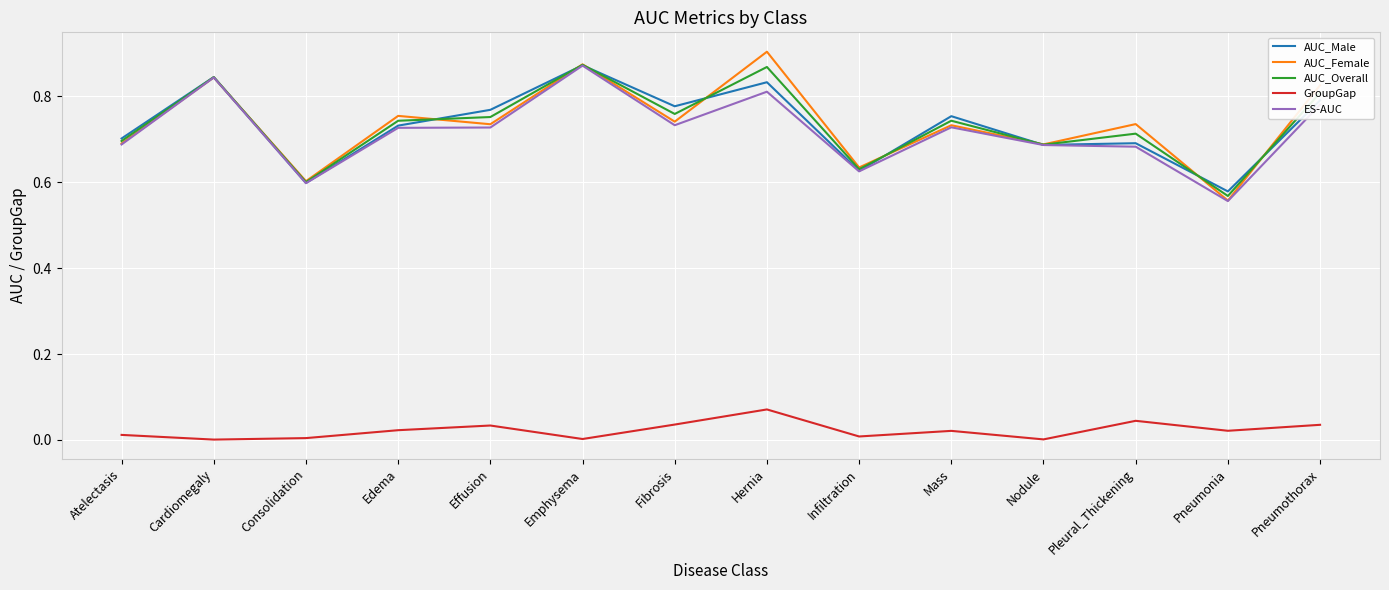

Is it true that AUC_Female equals 0.7 at Mass?

True